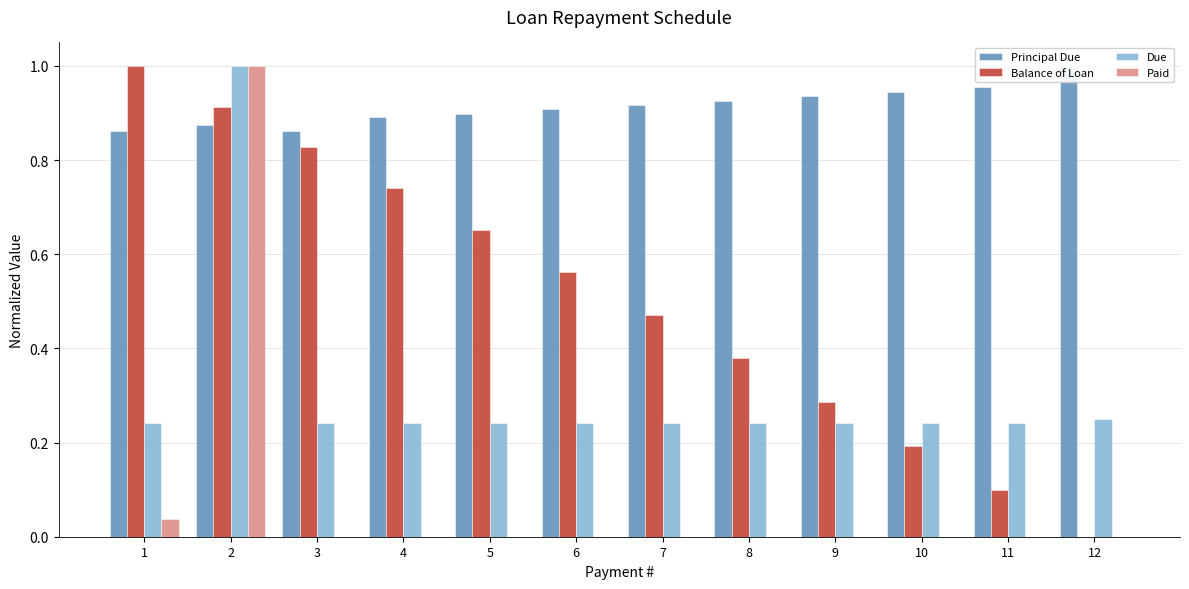

Does the chart contain any negative values?

No